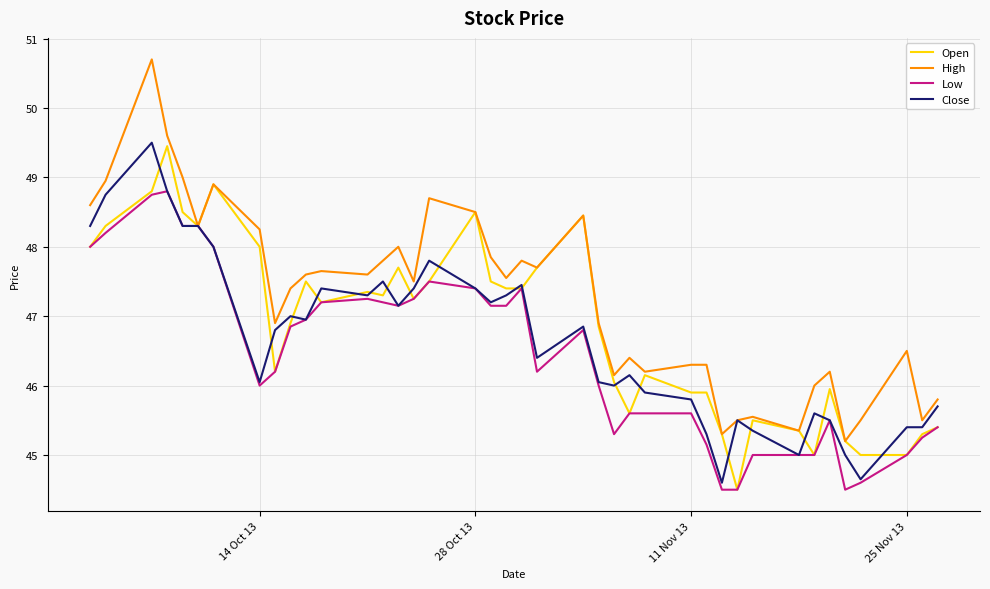

Which series has the largest range (max minus min)?

High